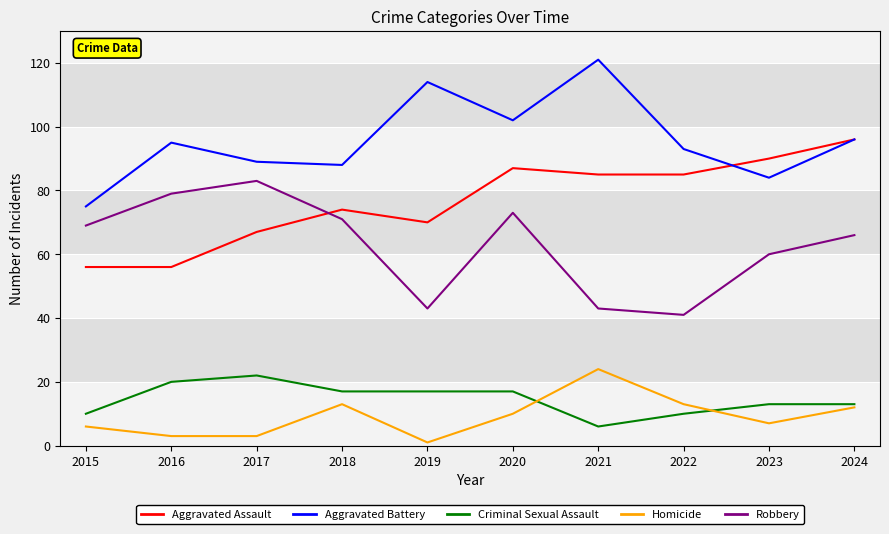

True or false: Aggravated Battery and Criminal Sexual Assault cross at least once.

False